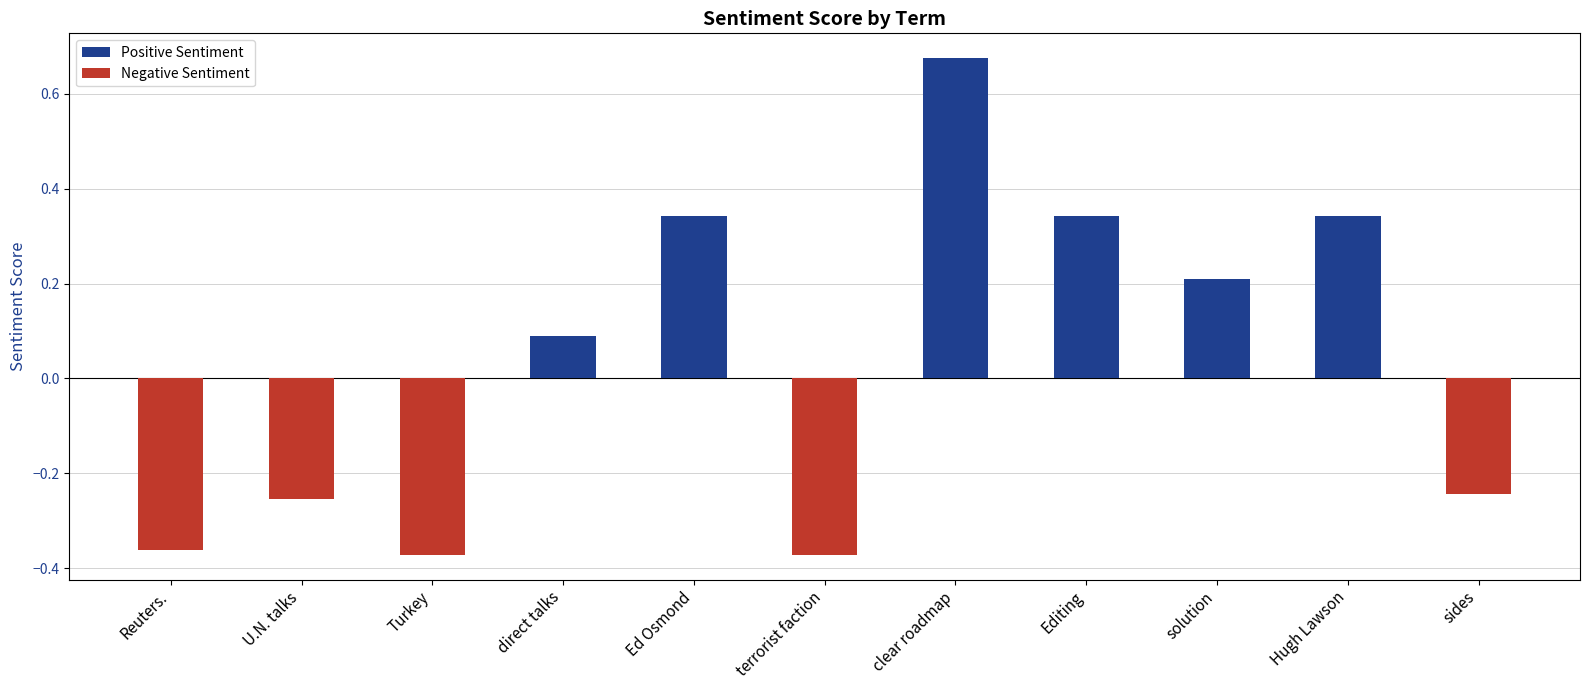

Where is the data nearest to the value 0?

direct talks